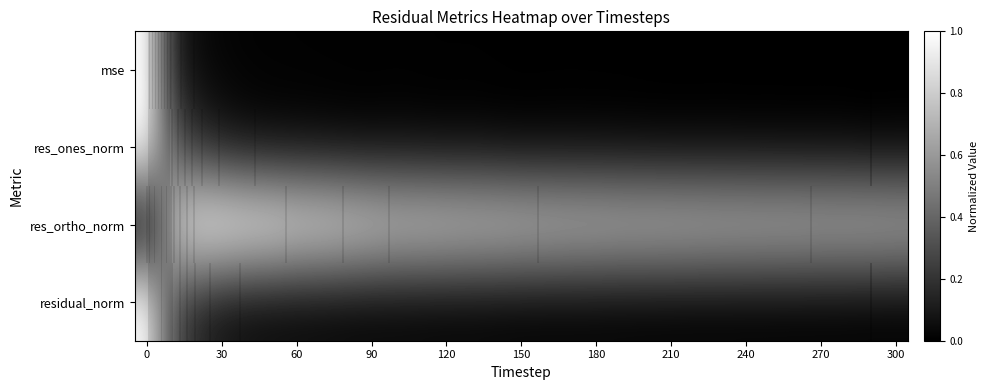

What is the difference between the maximum and second lowest values in the res_ortho_norm series?

0.3